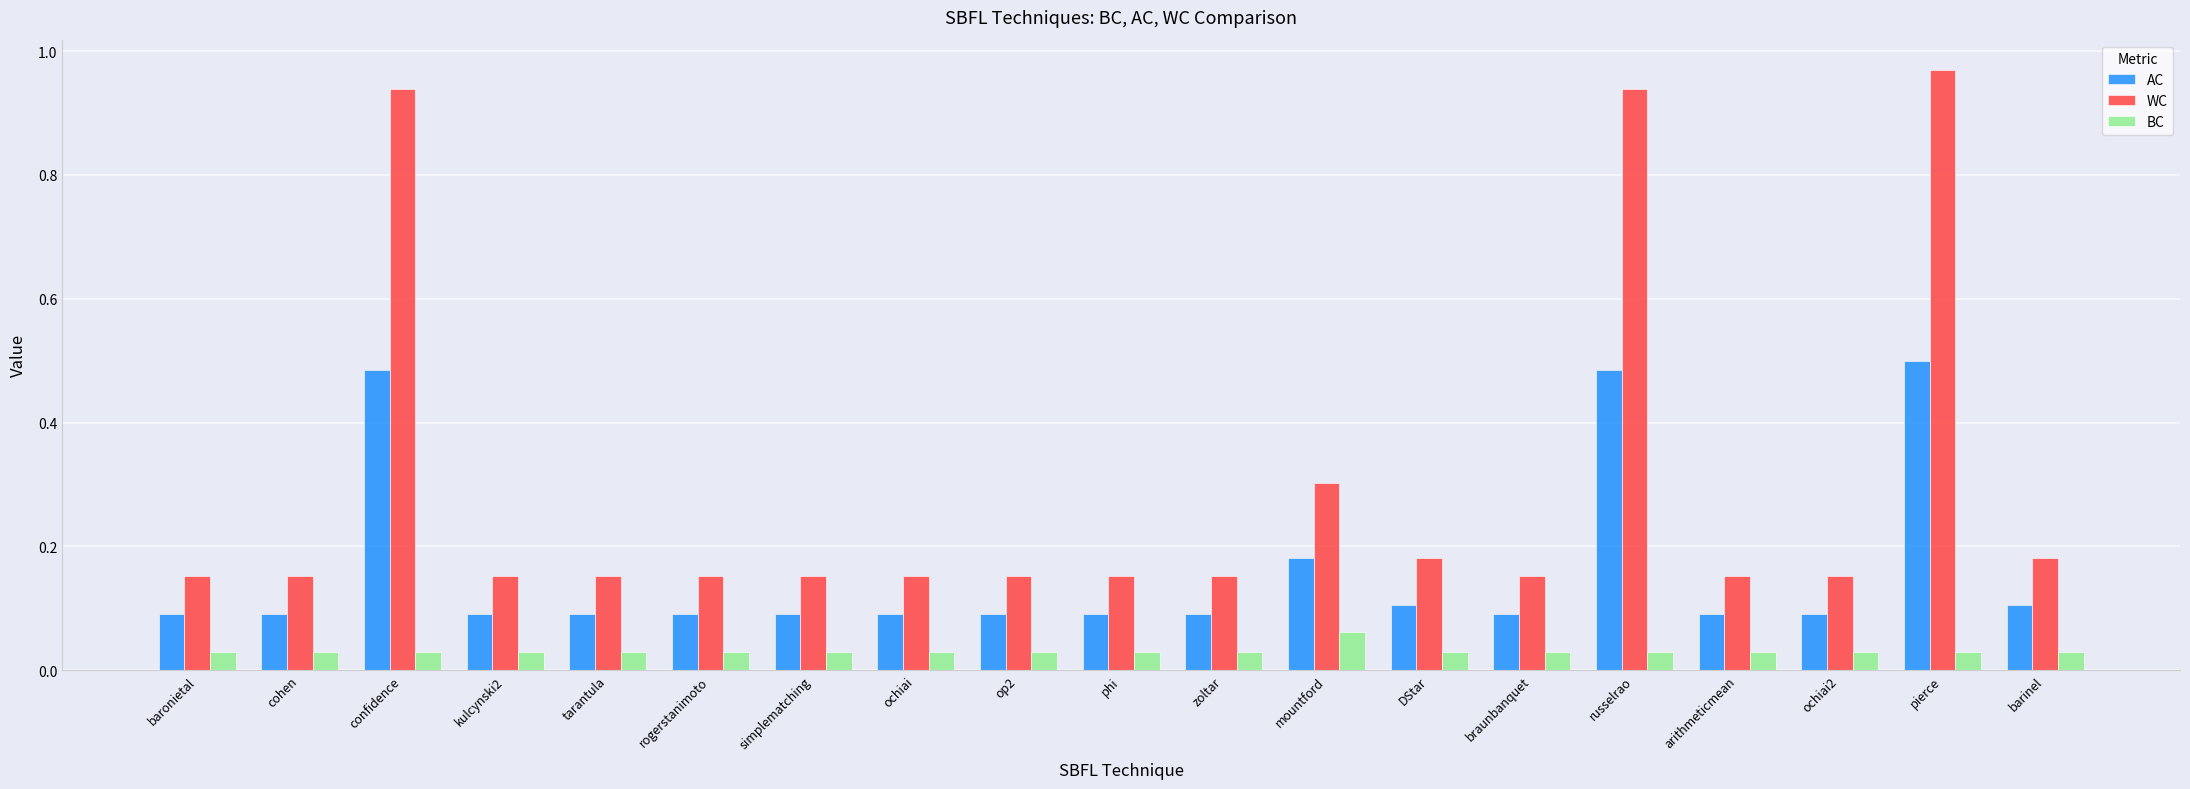

What is the difference between the second highest and minimum values in the AC series?

0.4